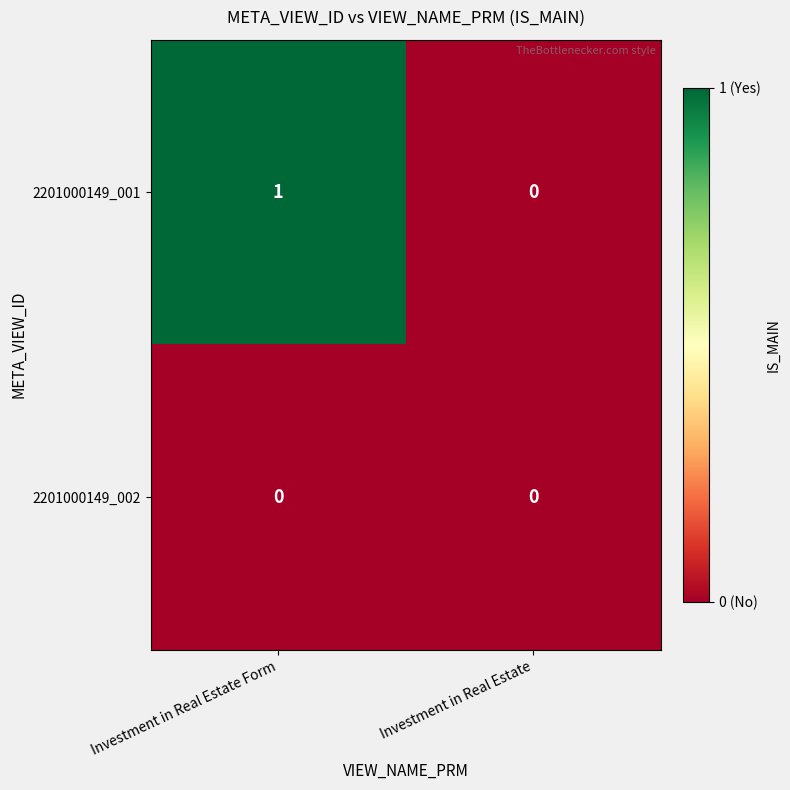

Between Investment in Real Estate Form and Investment in Real Estate, which series saw the biggest shift?

2201000149_001